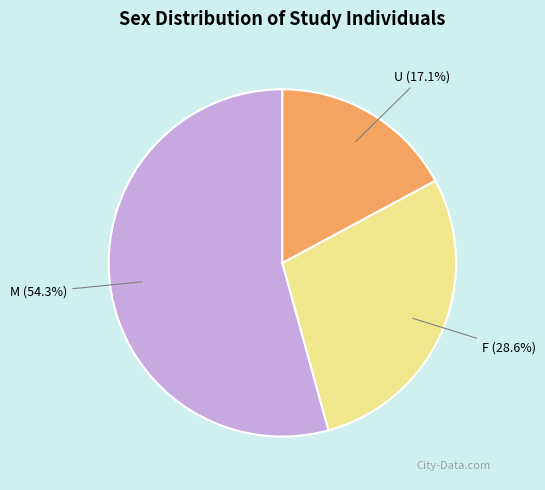

What portion of the pie excludes U?

82.9%